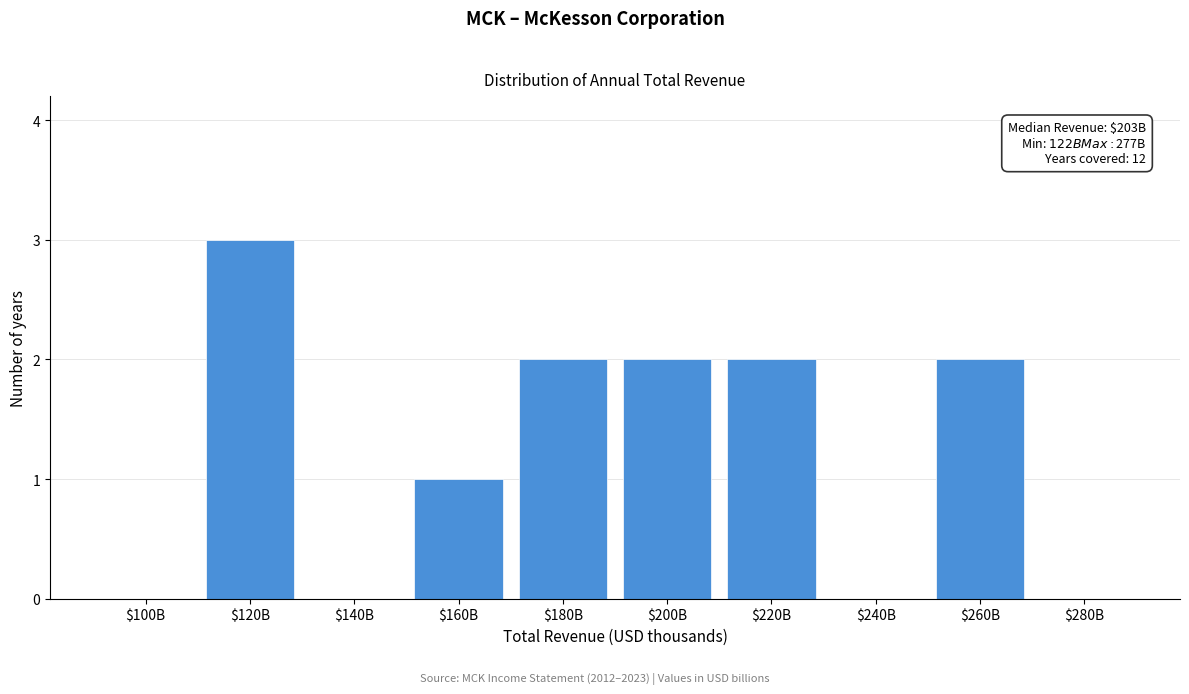

What is the maximum value shown in the chart?

3